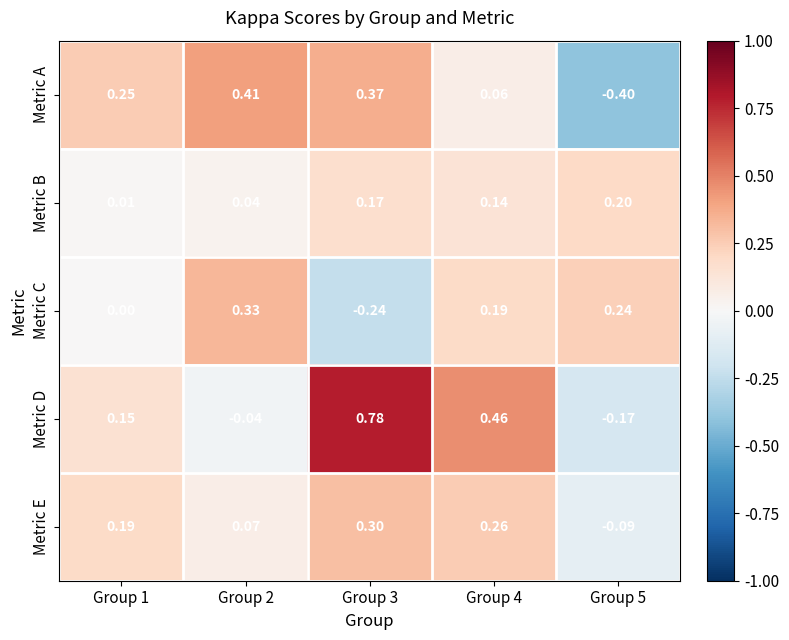

Is the value of Metric A at Group 5 greater than the value of Metric B at Group 1?

No